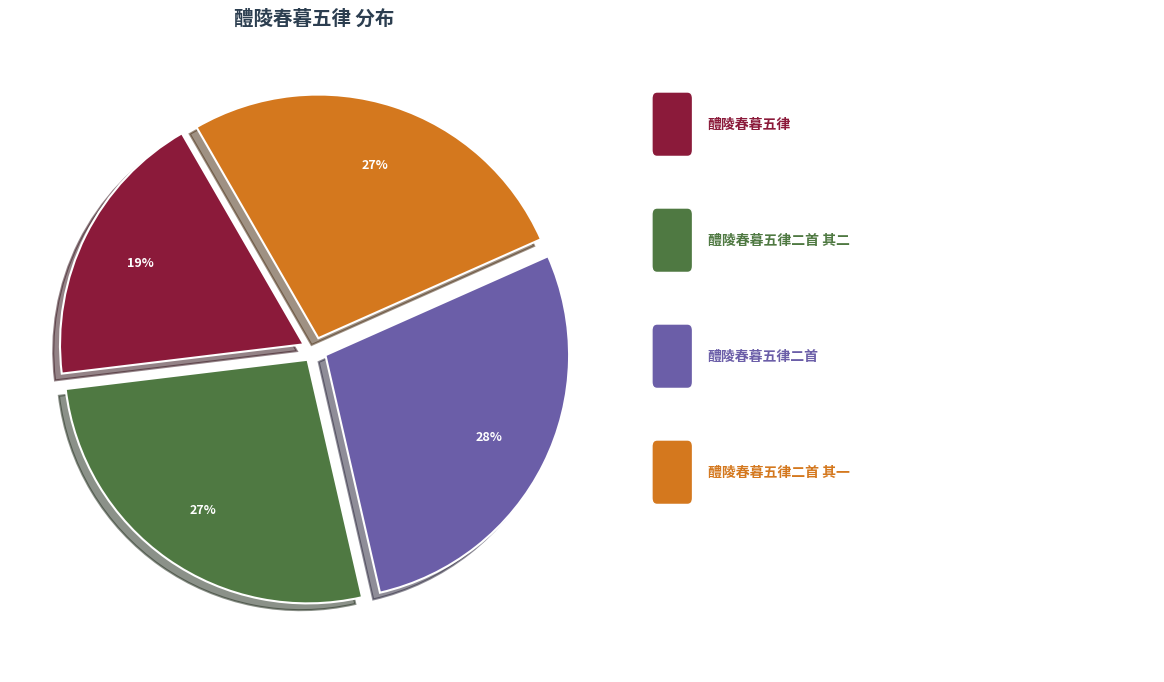

To the nearest percent, what is the difference between the largest and smallest slice percentages?

9%